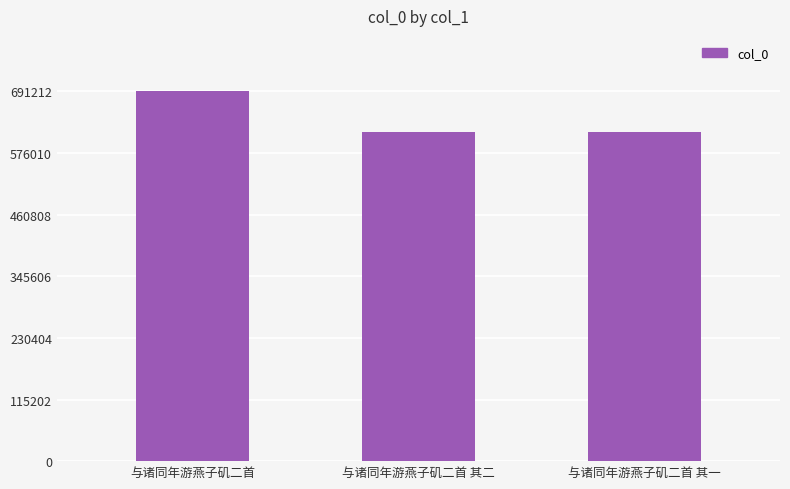

What is the average value?

641113